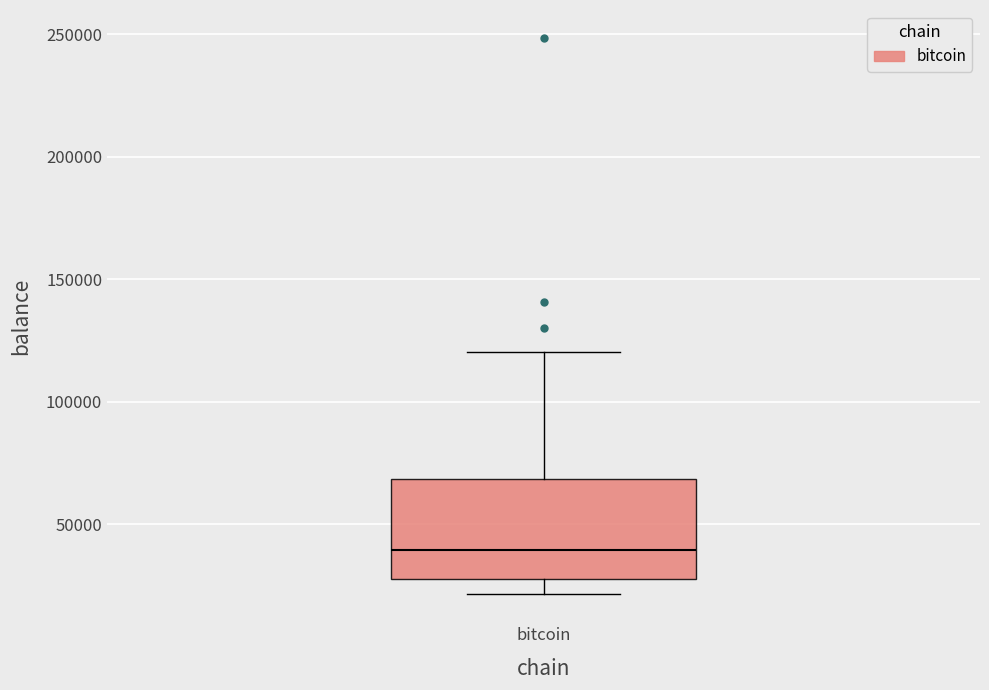

Read this box plot against the y-axis: the position of the median line, the range covered by the box, and the ends of both whiskers. The values are not printed on the chart, so give them approximately, as read against the axis.

median 40000, box 25000 to 70000, whiskers 20000 to 120000